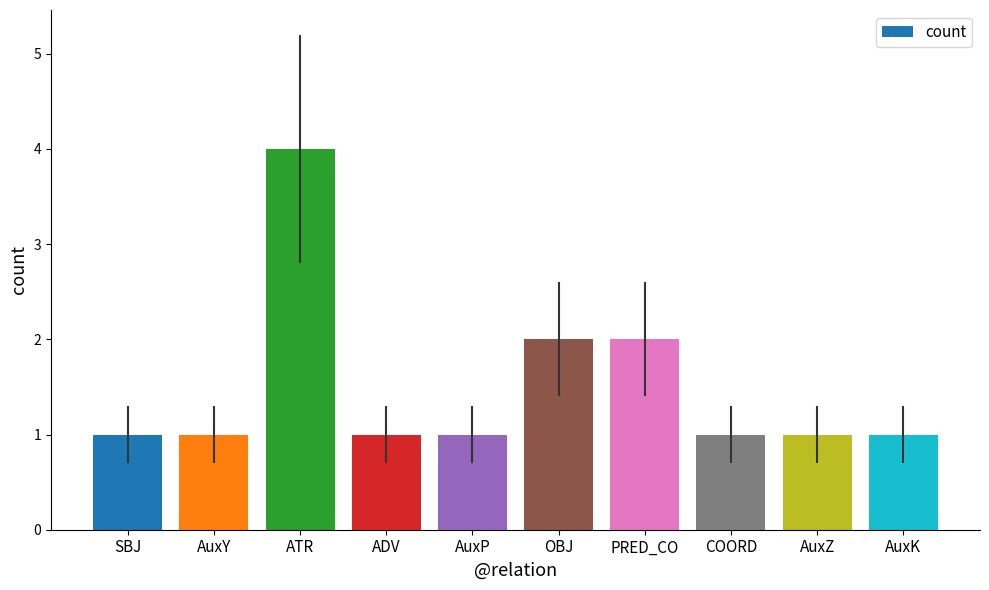

True or false: the data shows 2 at PRED_CO.

True